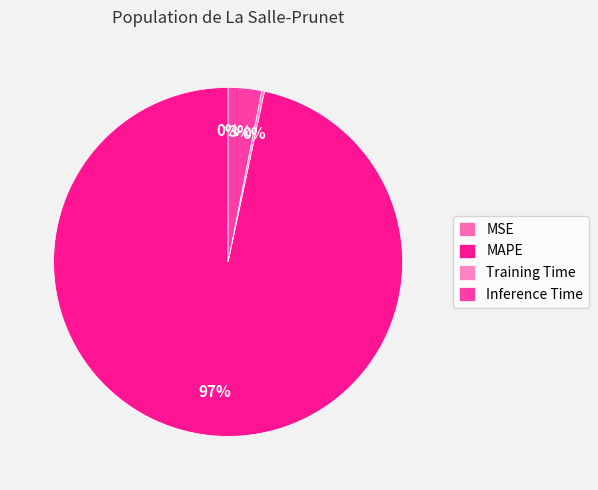

Does Inference Time represent more than half of the total?

No